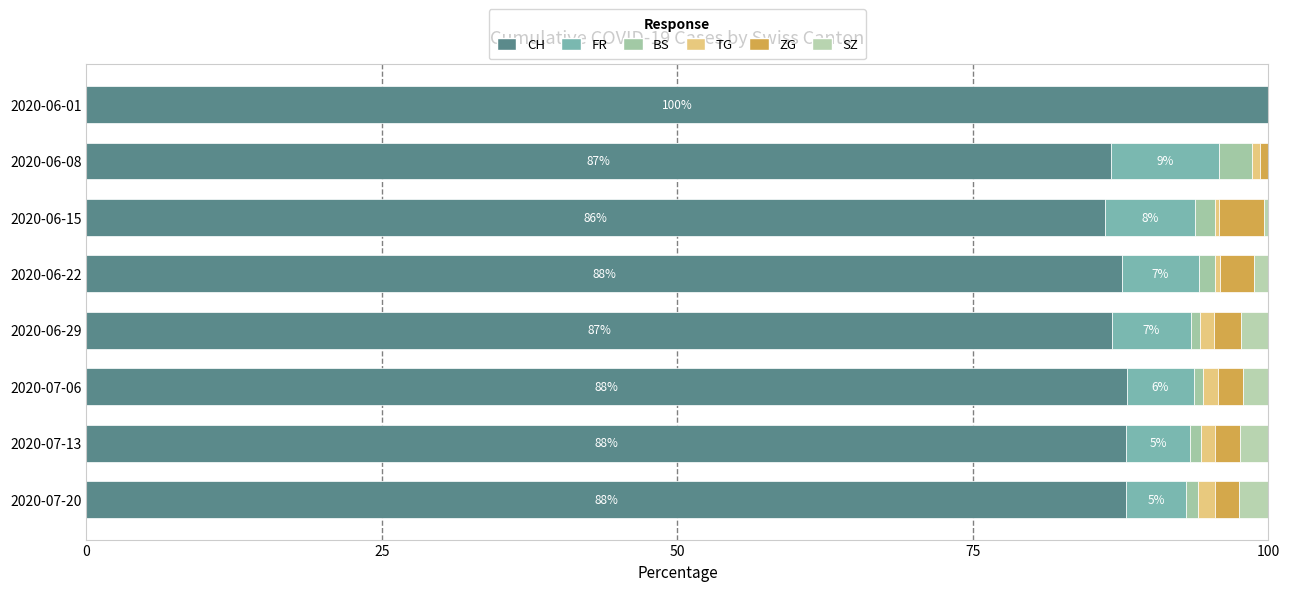

What position from the left is 2020-06-29?

5